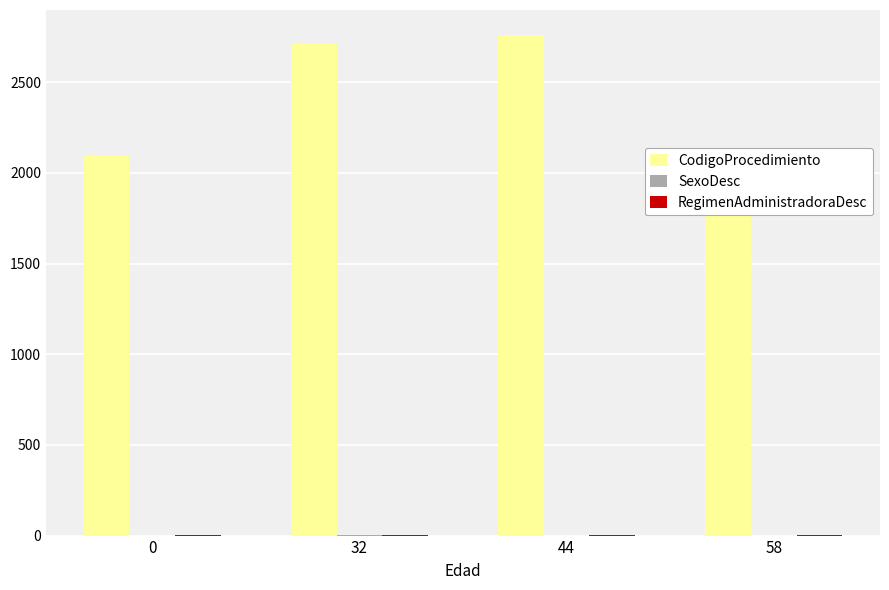

Which series has the largest total across all categories?

CodigoProcedimiento